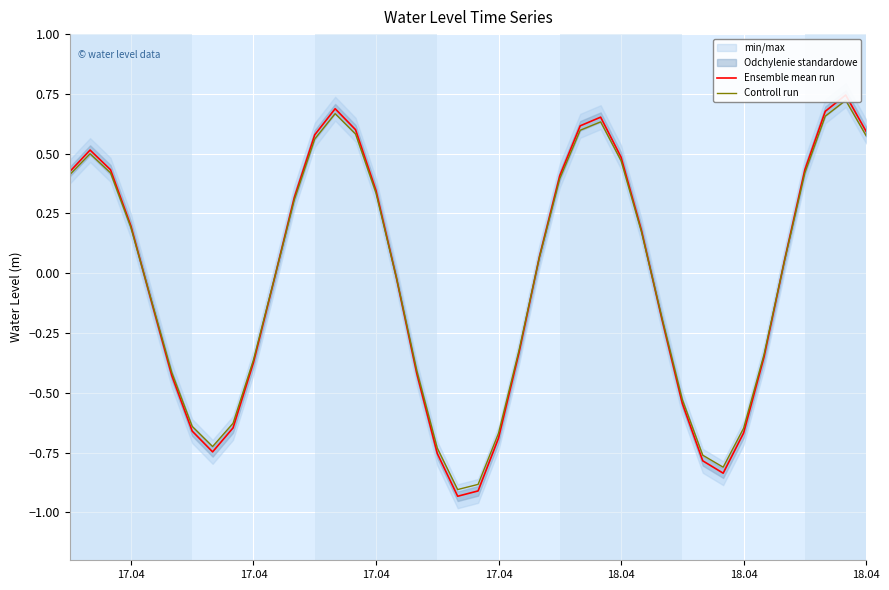

List the series in order of their overall mean, highest first.

Controll run, Ensemble mean run